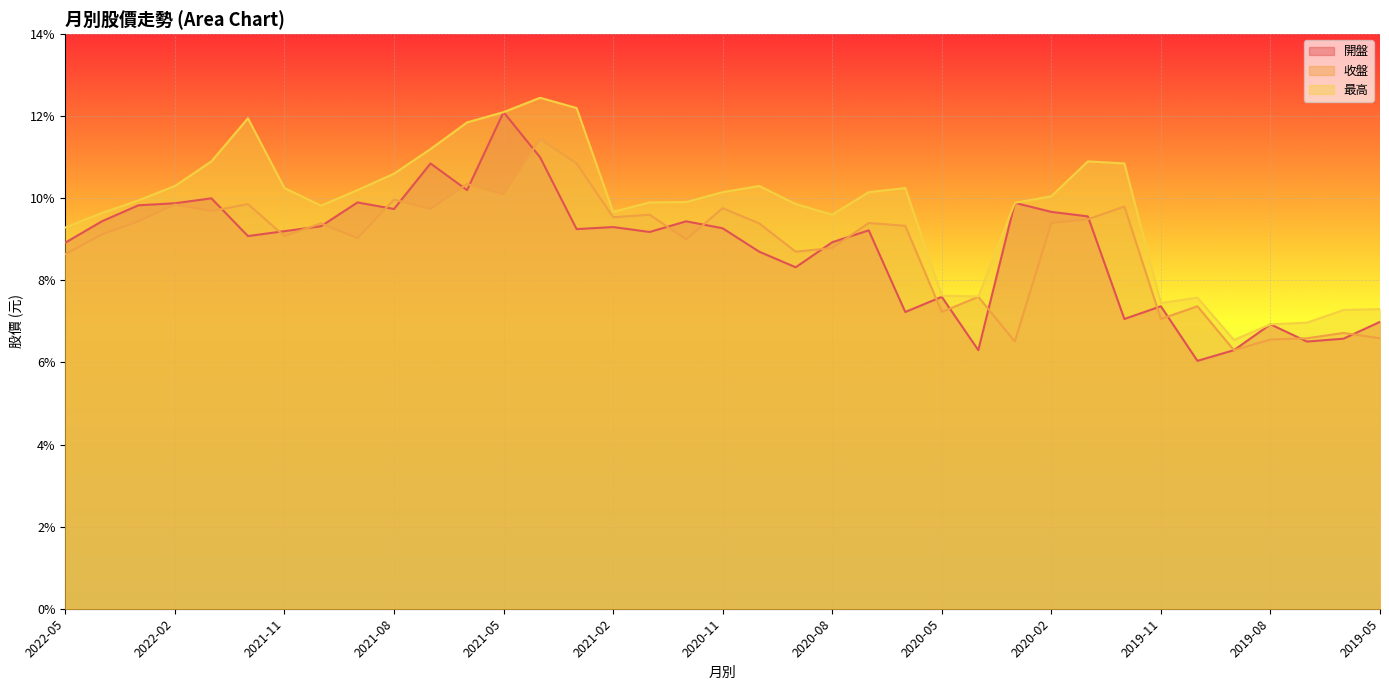

What is the difference between the maximum and minimum values in the 最高 series?

5.9